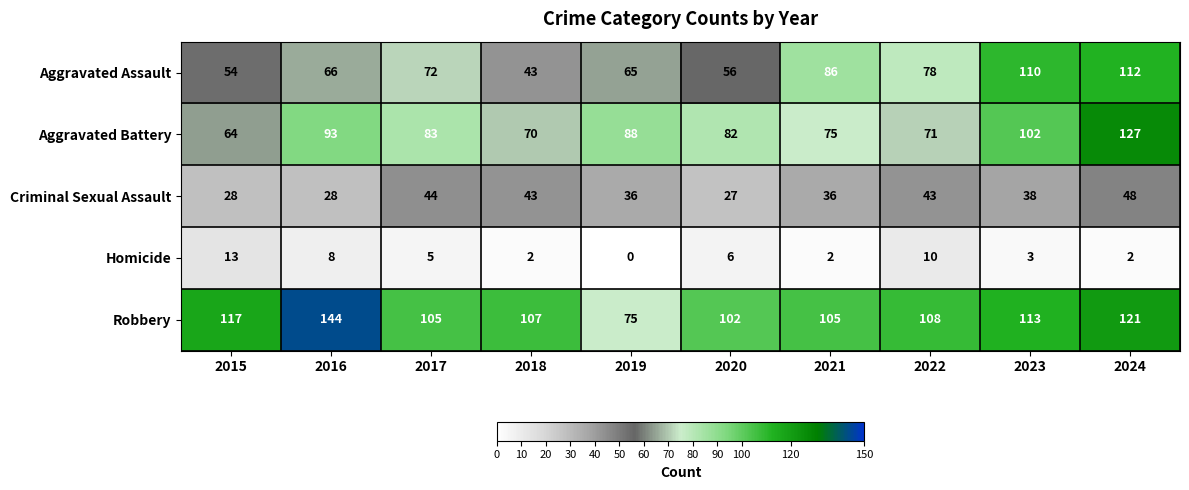

At which label does Aggravated Battery first exceed 83?

2016